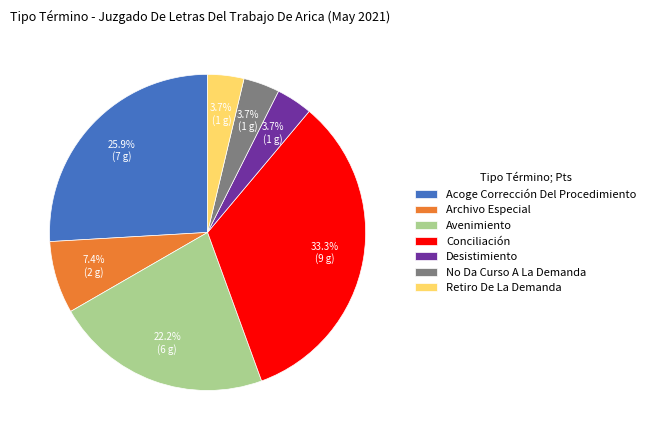

Which has a higher value, Avenimiento or Conciliación?

Conciliación